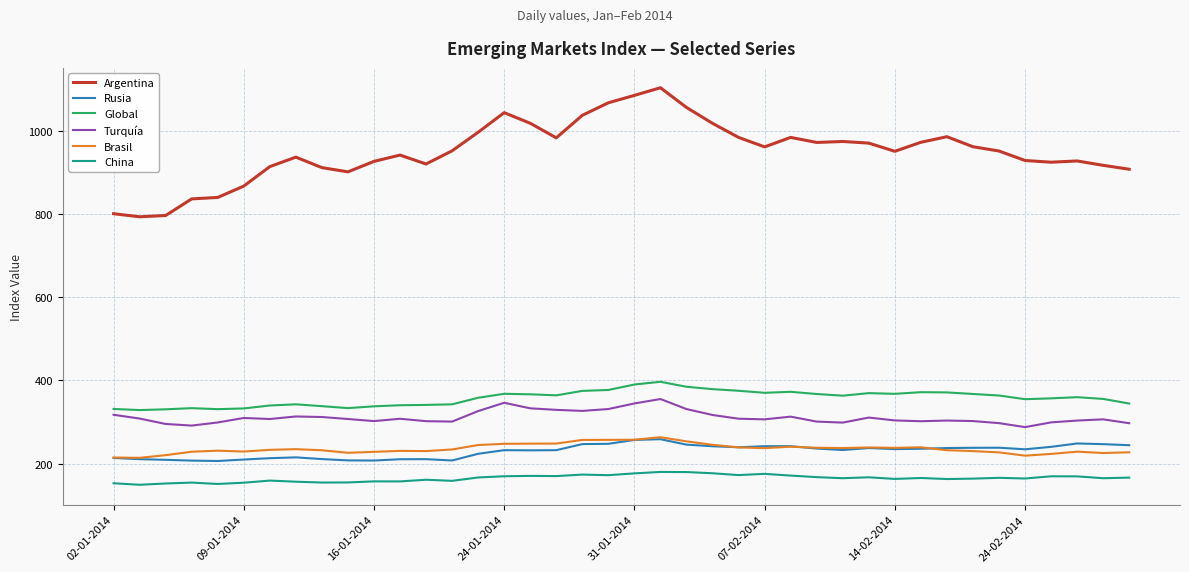

In Global, how many points are lower than both neighbors (excluding endpoints)?

8